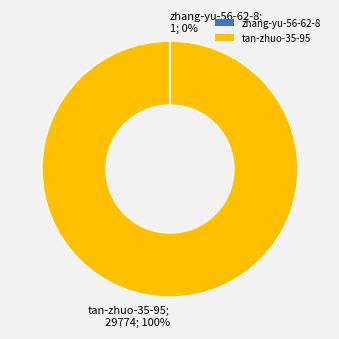

True or false: tan-zhuo-35-95 accounts for 100% of the total.

True